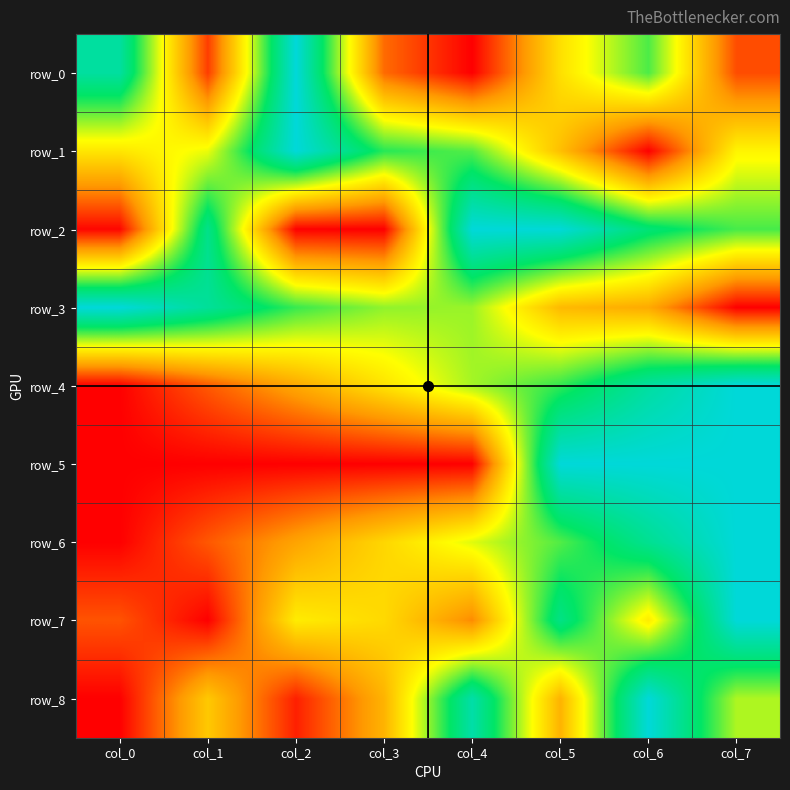

What is the approximate value of row_6 at col_1?

0.1